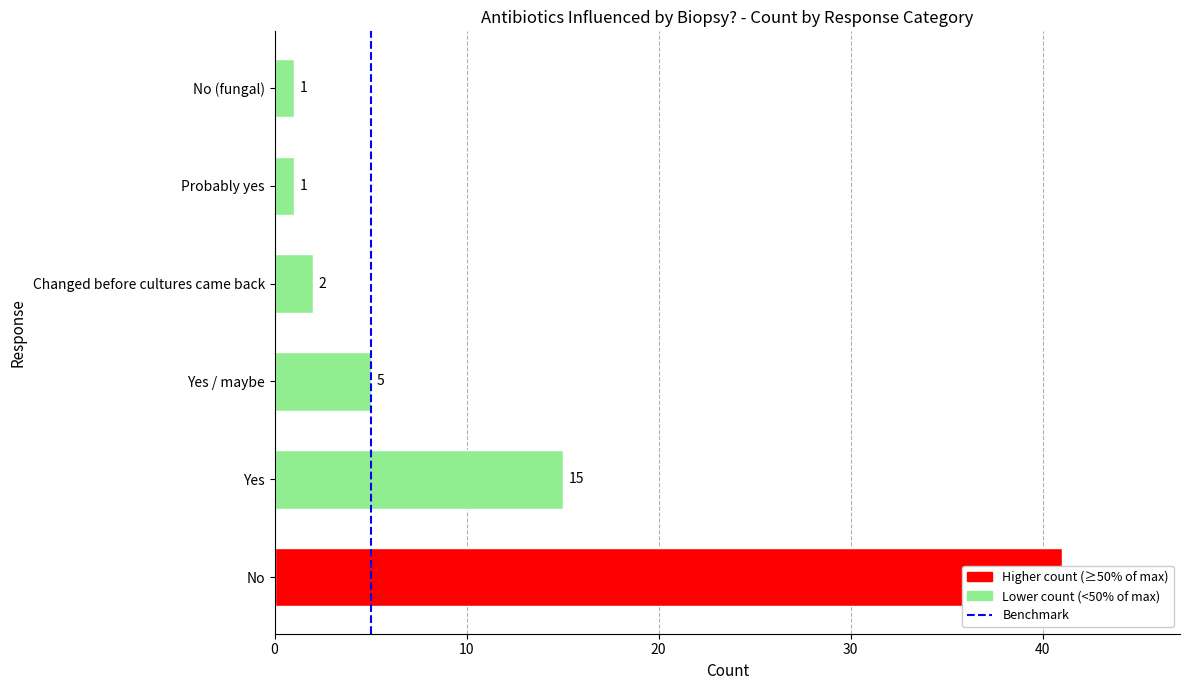

Are the bars grouped side by side (vs. stacked)?

No